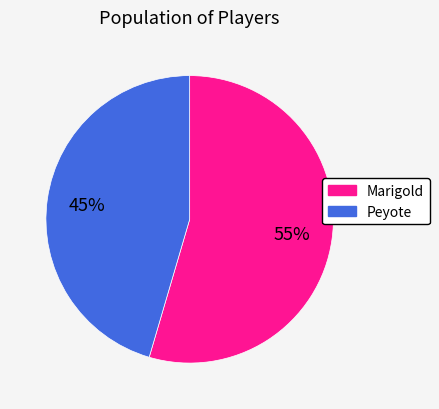

How many segments does this pie chart have?

2